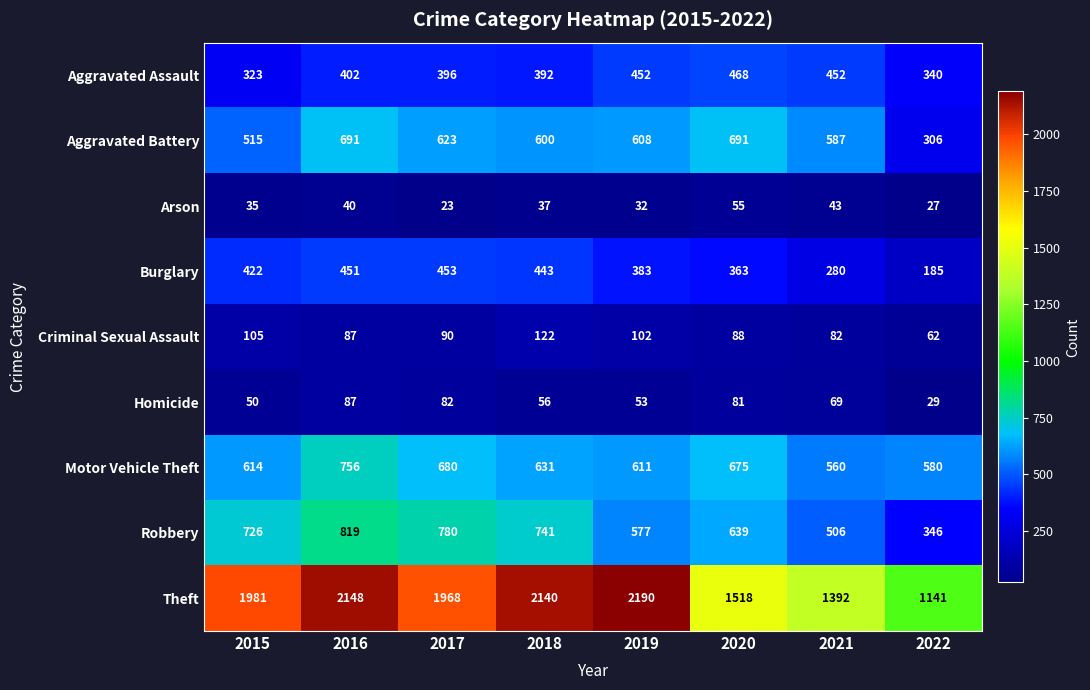

What is the difference between the Arson values at 2018 and 2017?

14